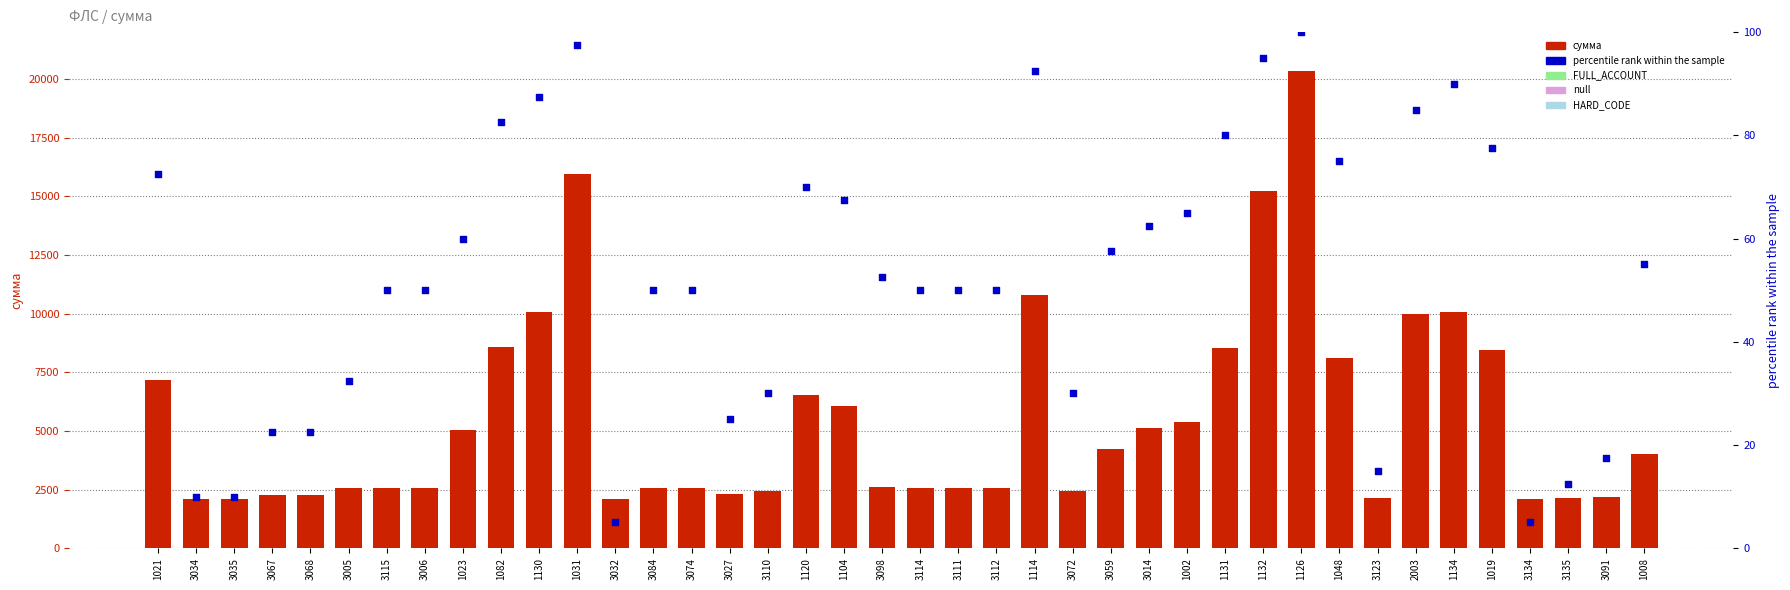

At which category is the sum across all series the highest?

1126